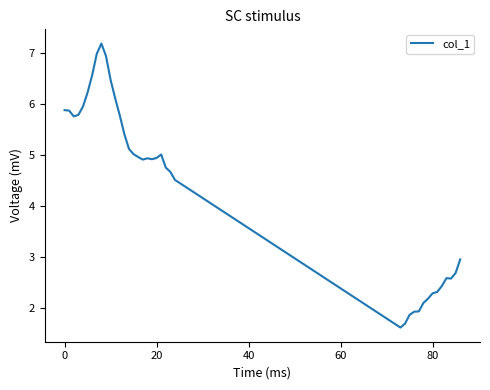

What is the maximum value shown in the chart?

7.2